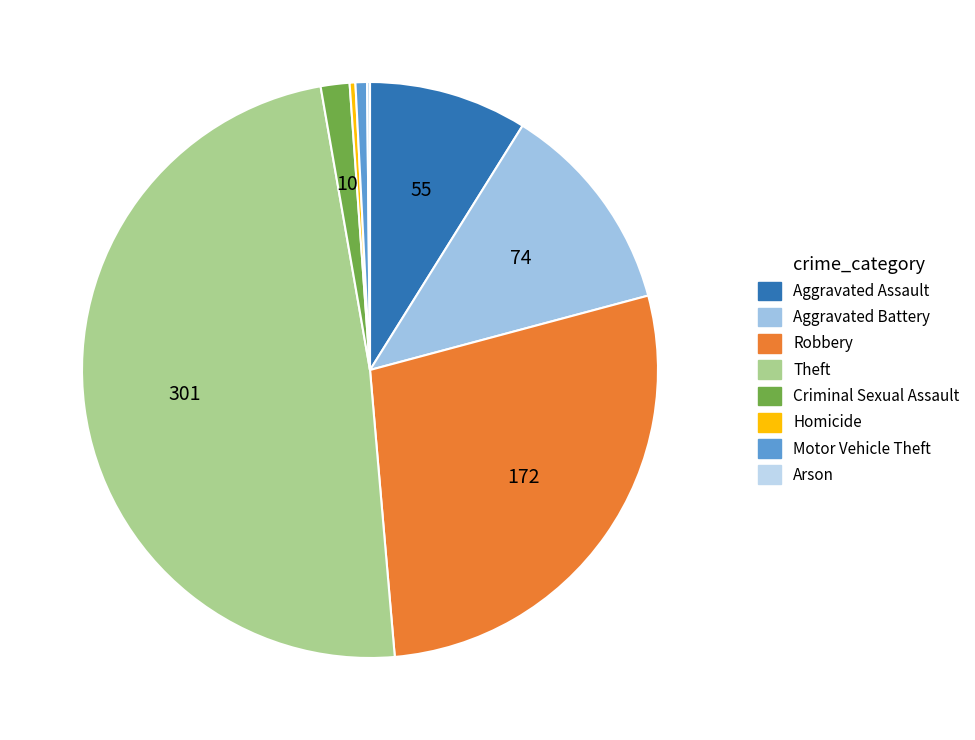

Approximately how many times larger is the value at Theft compared to Homicide?

150.5